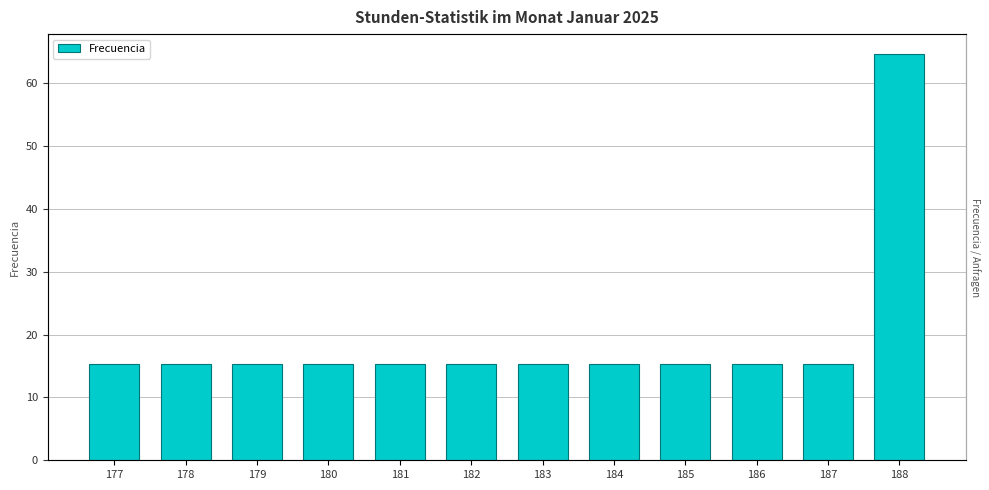

Reading left to right, list all the values displayed in this chart.

177=15.3	178=15.3	179=15.3	180=15.3	181=15.3	182=15.3	183=15.3	184=15.3	185=15.4	186=15.3	187=15.3	188=64.5